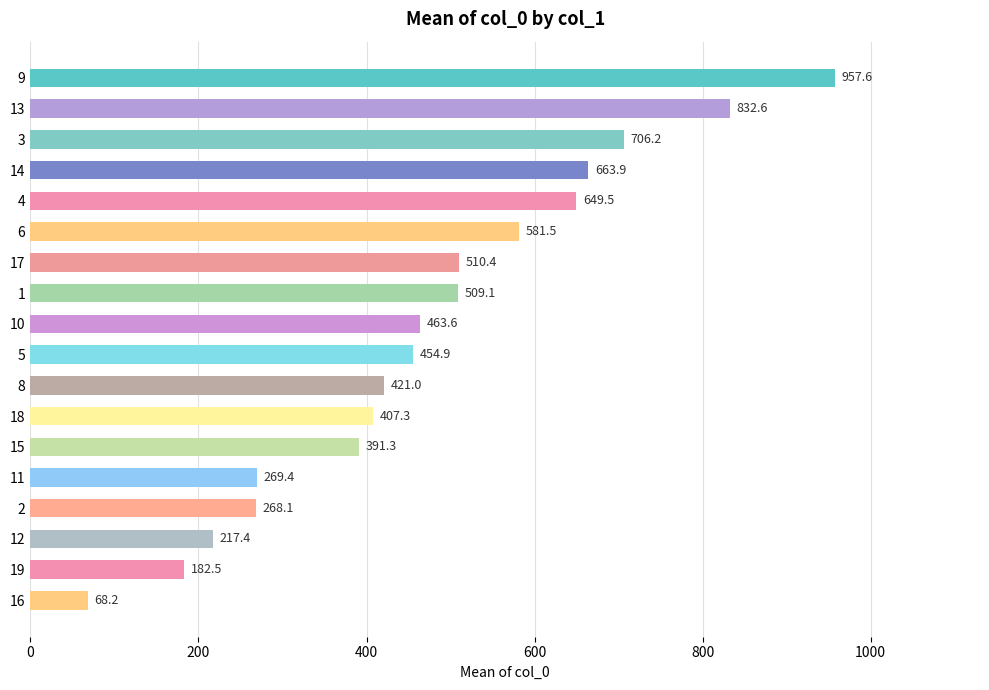

Are the bars horizontal?

Yes